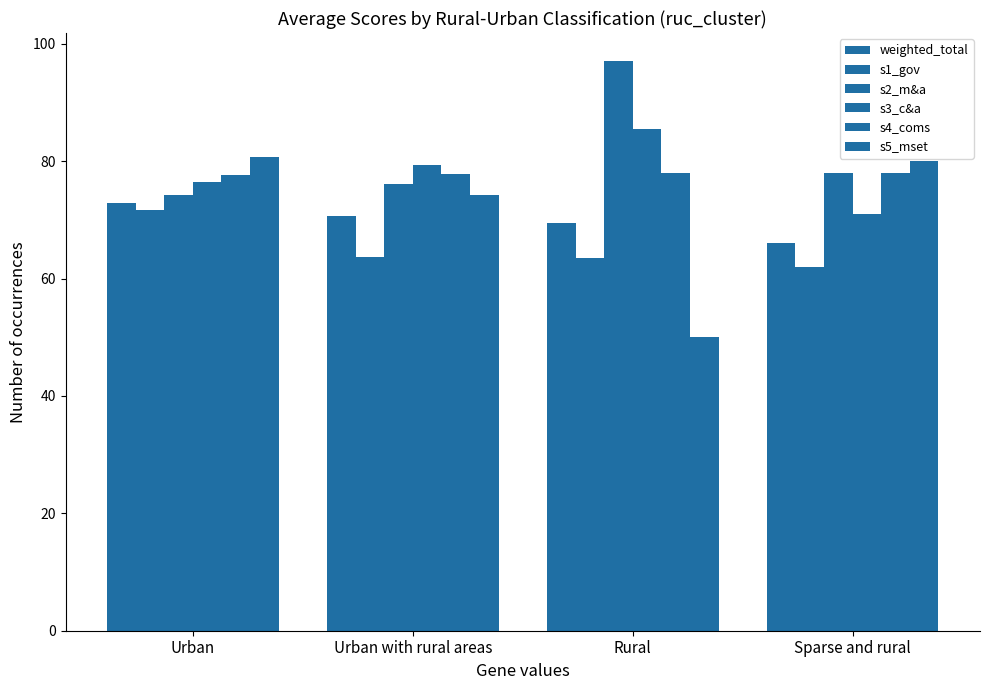

What is the label of the 4th bar from the left?

Sparse and rural